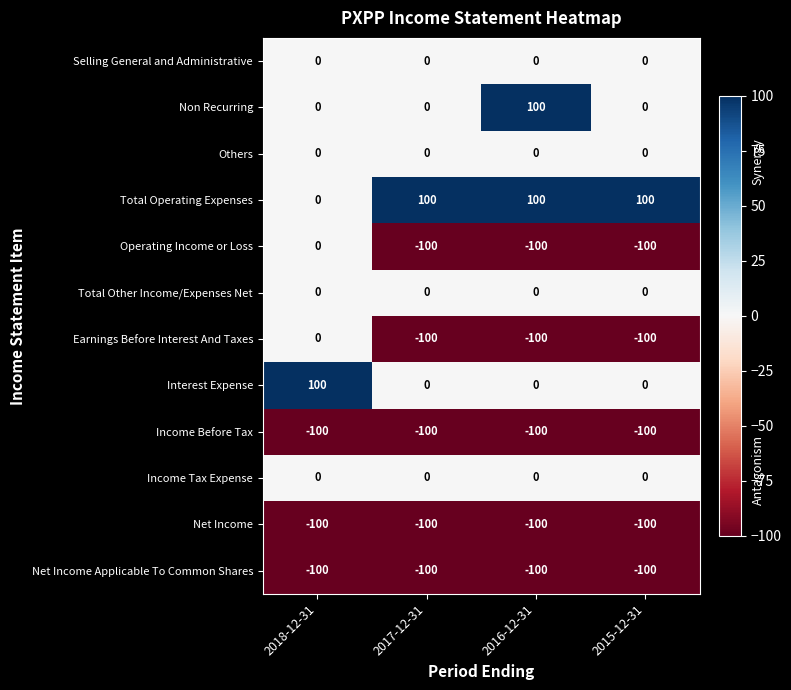

Where is Earnings Before Interest And Taxes nearest to the value -50?

2018-12-31